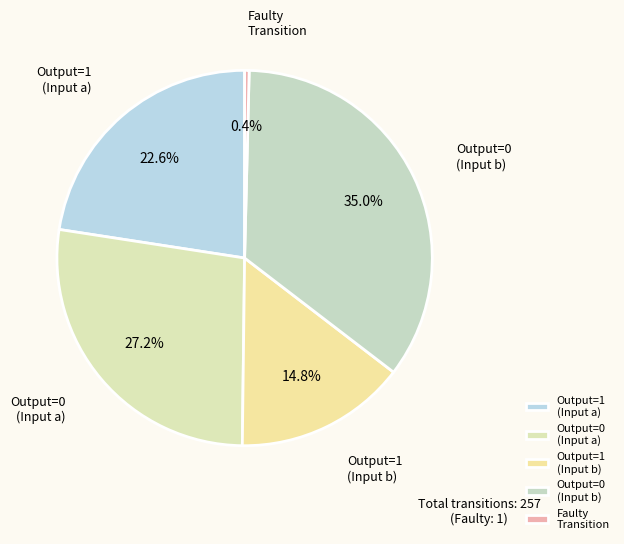

What portion of the pie excludes Output=1 (Input a)?

77.4%